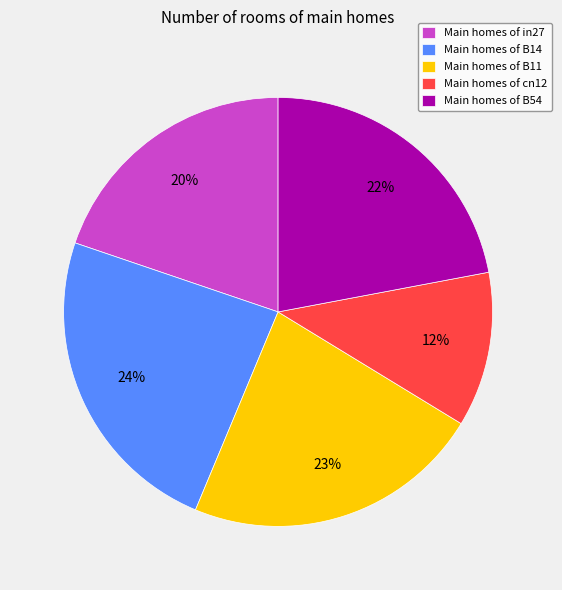

Count the number of slices in the pie.

5